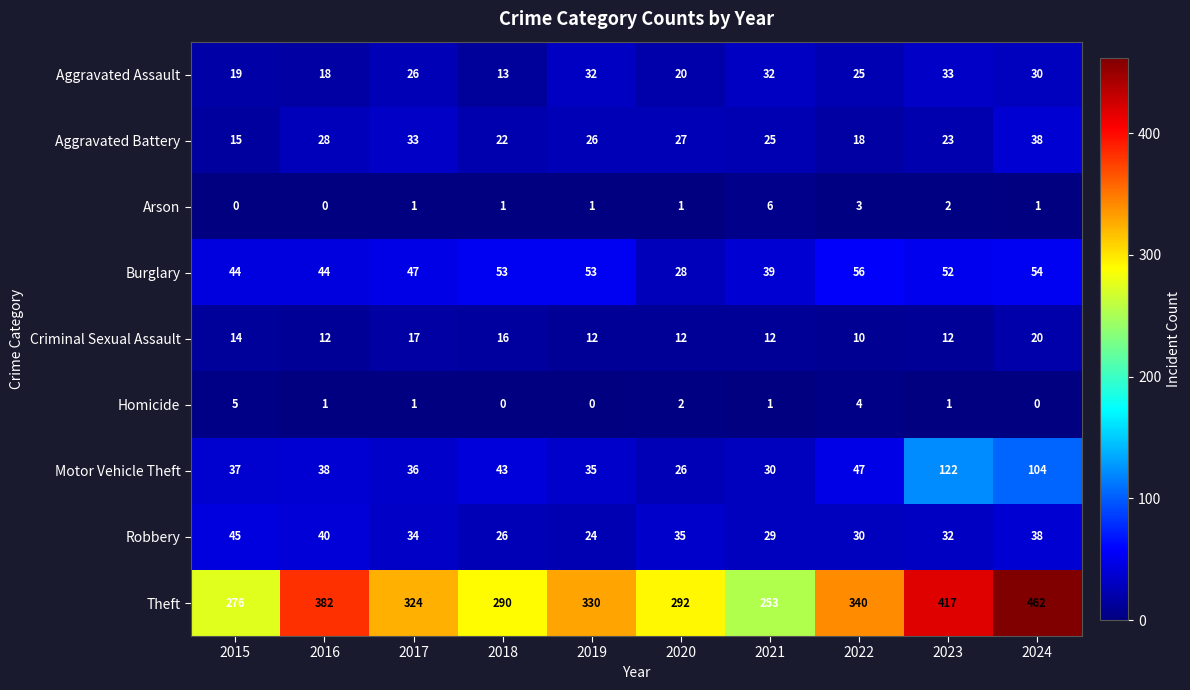

Between 2020 and 2023, which series saw the biggest shift?

Theft